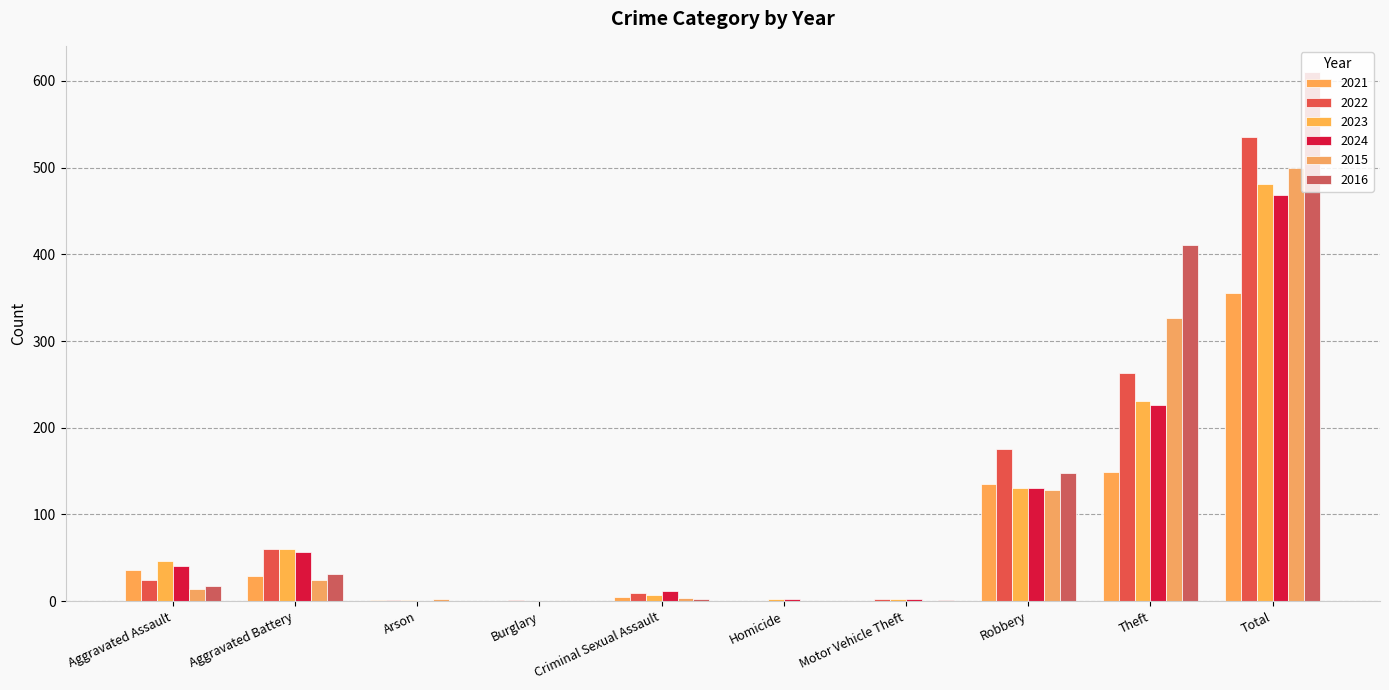

What are all the series names shown in the legend?

2021, 2022, 2023, 2024, 2015, 2016